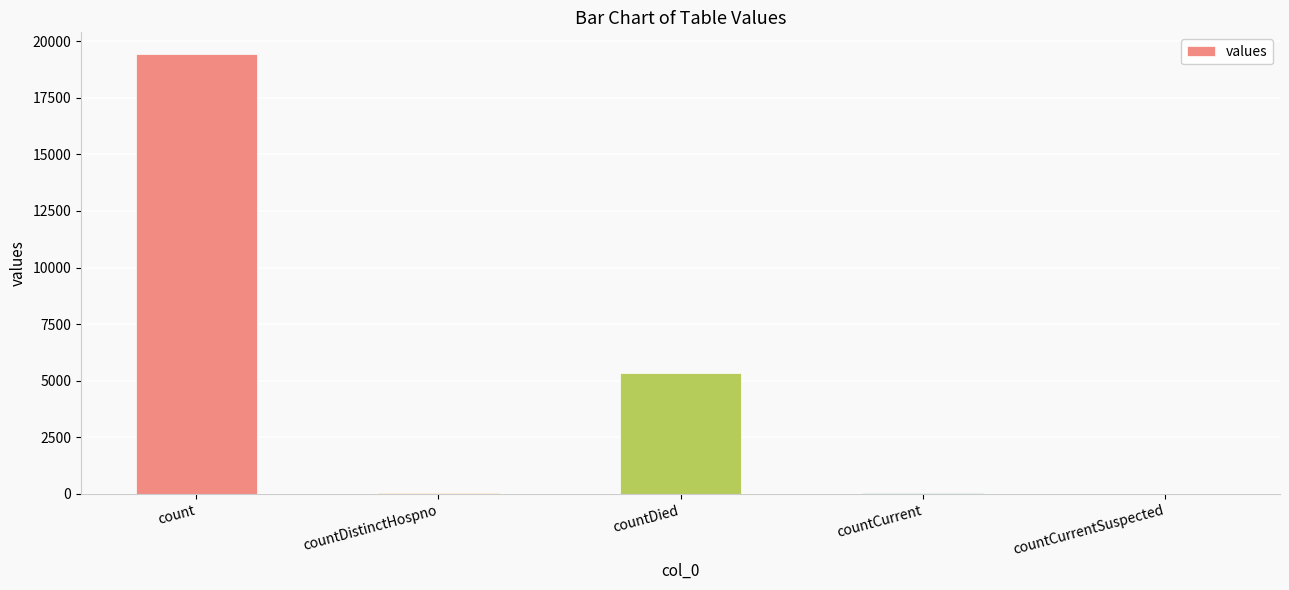

The chart shows a value of 60 at countCurrent. True or false?

True